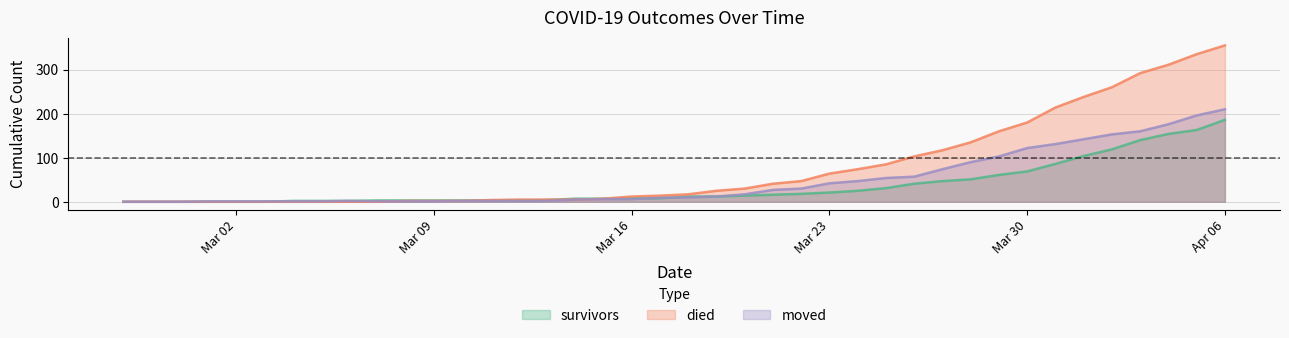

List the series in order of their peak value, lowest first.

survivors, moved, died